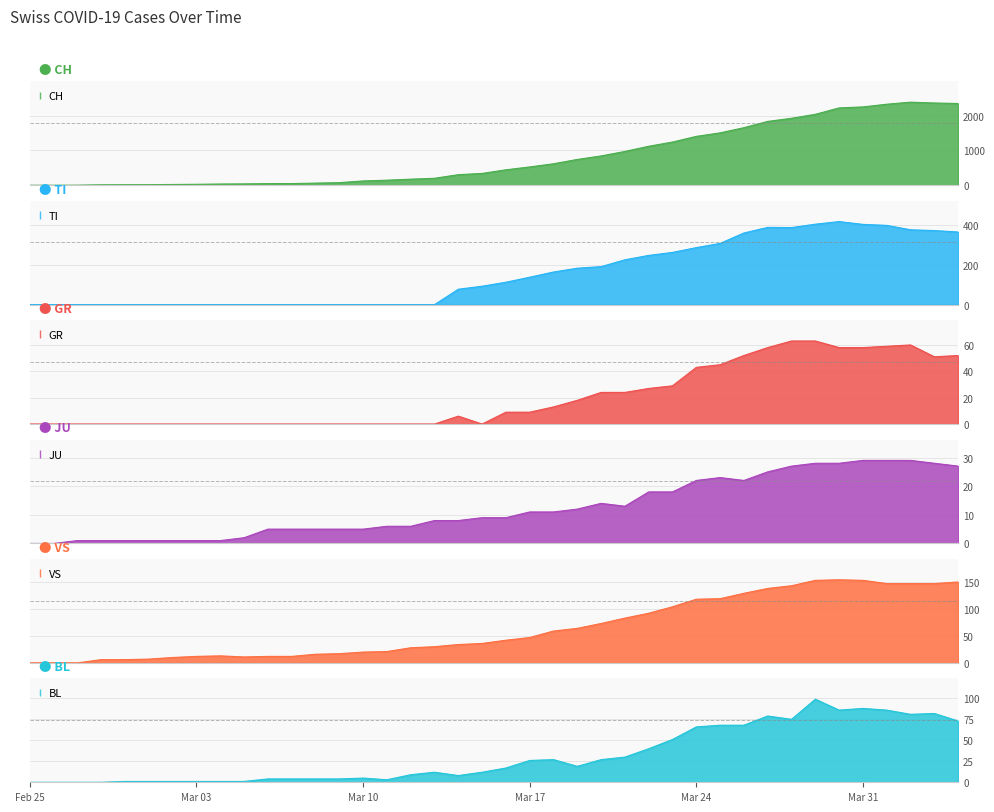

How many values in GR are above zero?

21